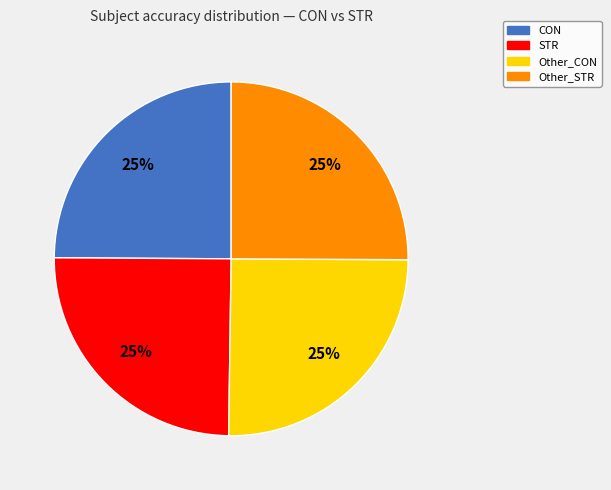

Does Other_STR account for over 50% of the chart?

No